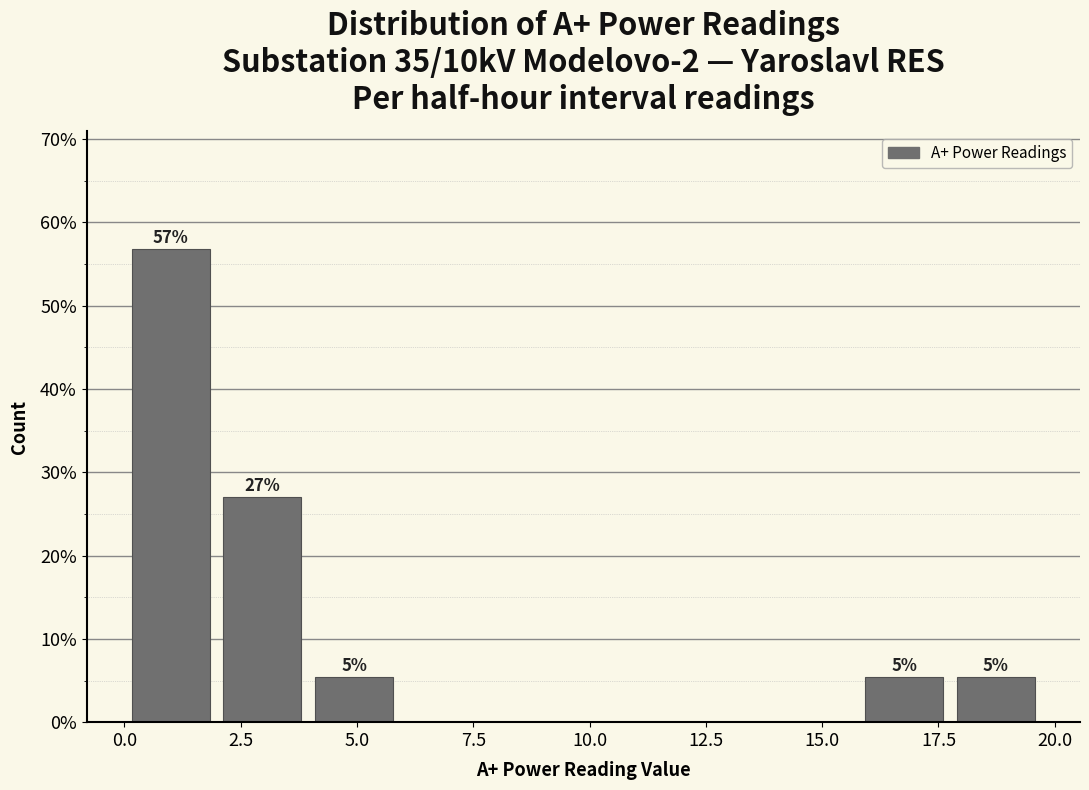

Read against the x-axis, roughly where is the centre of the tallest bar?

1.0